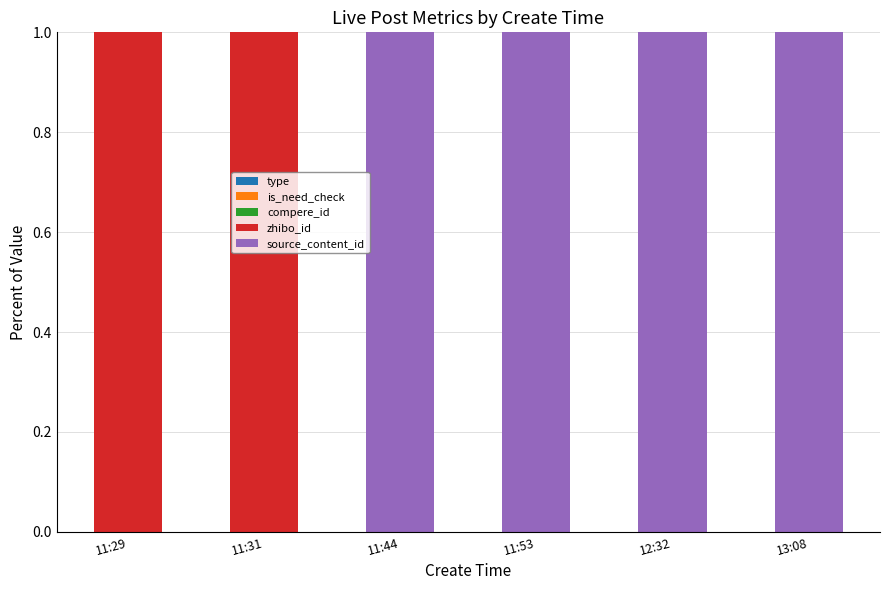

What is the total value across all series at 11:29?

1.0